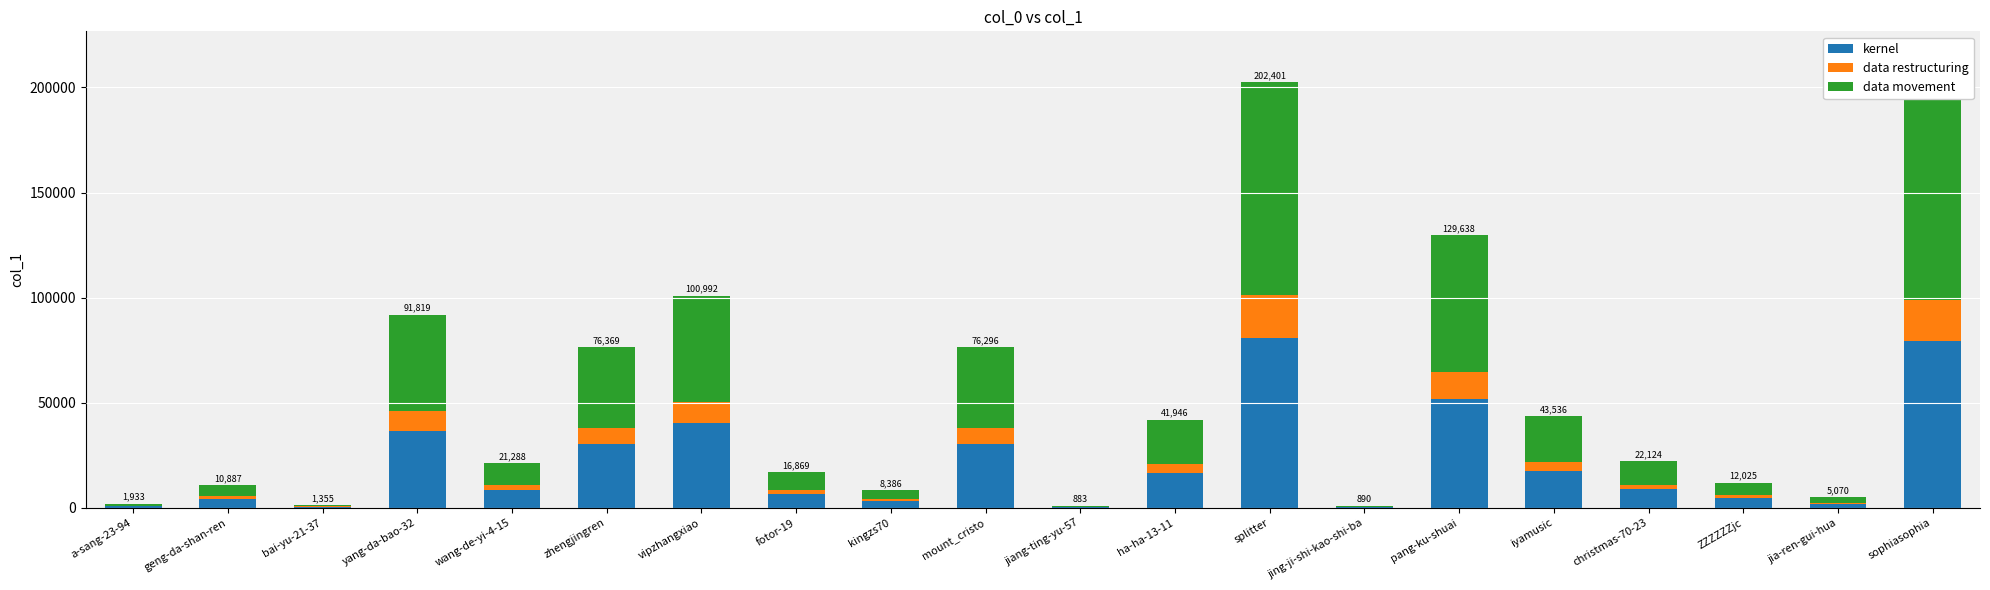

The value of kernel at ha-ha-13-11 is 16778.4. True or false?

True